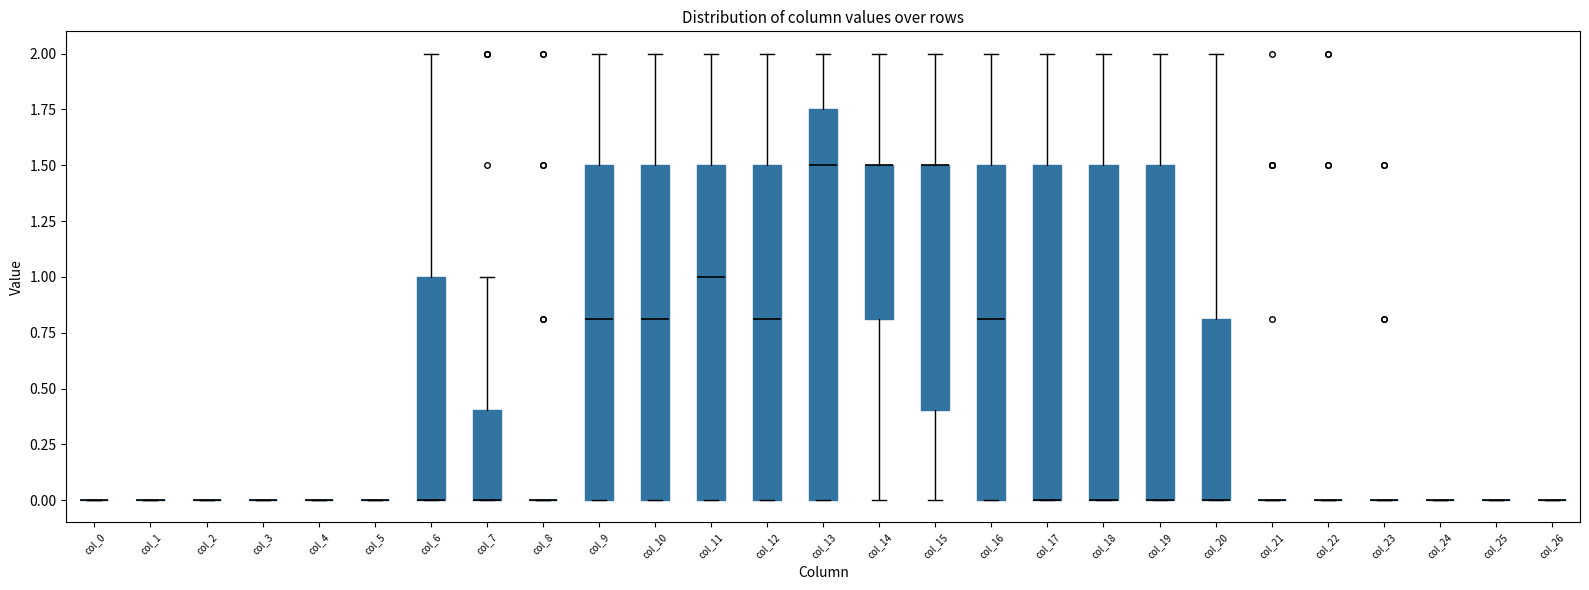

Reading left to right, read every box against the y-axis: the position of its median line, the range the box covers, and the ends of its whiskers. The values are not printed on the chart, so give them approximately, as read against the axis.

col_0: box collapsed to a line at 0.00, whiskers 0.00 to 0.00
col_1: box collapsed to a line at 0.00, whiskers 0.00 to 0.00
col_2: box collapsed to a line at 0.00, whiskers 0.00 to 0.00
col_3: box collapsed to a line at 0.00, whiskers 0.00 to 0.00
col_4: box collapsed to a line at 0.00, whiskers 0.00 to 0.00
col_5: box collapsed to a line at 0.00, whiskers 0.00 to 0.00
col_6: median 0.00 (drawn on the box's lower edge), box 0.00 to 1.00, whiskers 0.00 to 2.00
col_7: median 0.00 (drawn on the box's lower edge), box 0.00 to 0.40, whiskers 0.00 to 1.00
col_8: box collapsed to a line at 0.00, whiskers 0.00 to 0.00
col_9: median 0.80, box 0.00 to 1.50, whiskers 0.00 to 2.00
col_10: median 0.80, box 0.00 to 1.50, whiskers 0.00 to 2.00
col_11: median 1.00, box 0.00 to 1.50, whiskers 0.00 to 2.00
col_12: median 0.80, box 0.00 to 1.50, whiskers 0.00 to 2.00
col_13: median 1.50, box 0.00 to 1.75, whiskers 0.00 to 2.00
col_14: median 1.50 (drawn on the box's upper edge), box 0.80 to 1.50, whiskers 0.00 to 2.00
col_15: median 1.50 (drawn on the box's upper edge), box 0.40 to 1.50, whiskers 0.00 to 2.00
col_16: median 0.80, box 0.00 to 1.50, whiskers 0.00 to 2.00
col_17: median 0.00 (drawn on the box's lower edge), box 0.00 to 1.50, whiskers 0.00 to 2.00
col_18: median 0.00 (drawn on the box's lower edge), box 0.00 to 1.50, whiskers 0.00 to 2.00
col_19: median 0.00 (drawn on the box's lower edge), box 0.00 to 1.50, whiskers 0.00 to 2.00
col_20: median 0.00 (drawn on the box's lower edge), box 0.00 to 0.80, whiskers 0.00 to 2.00
col_21: box collapsed to a line at 0.00, whiskers 0.00 to 0.00
col_22: box collapsed to a line at 0.00, whiskers 0.00 to 0.00
col_23: box collapsed to a line at 0.00, whiskers 0.00 to 0.00
col_24: box collapsed to a line at 0.00, whiskers 0.00 to 0.00
col_25: box collapsed to a line at 0.00, whiskers 0.00 to 0.00
col_26: box collapsed to a line at 0.00, whiskers 0.00 to 0.00